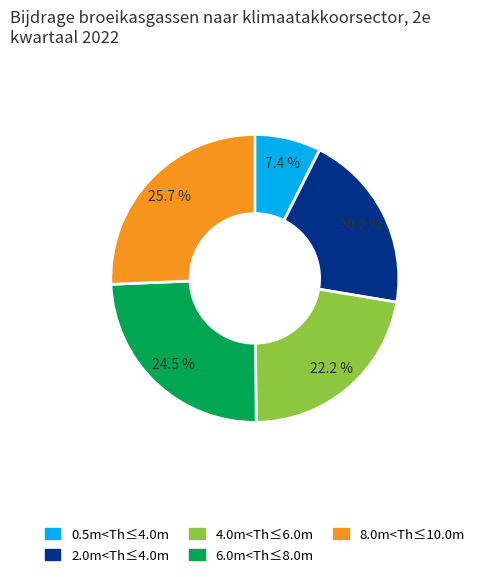

Combined, do 6.0m<Th≤8.0m and 2.0m<Th≤4.0m account for over 50%?

No